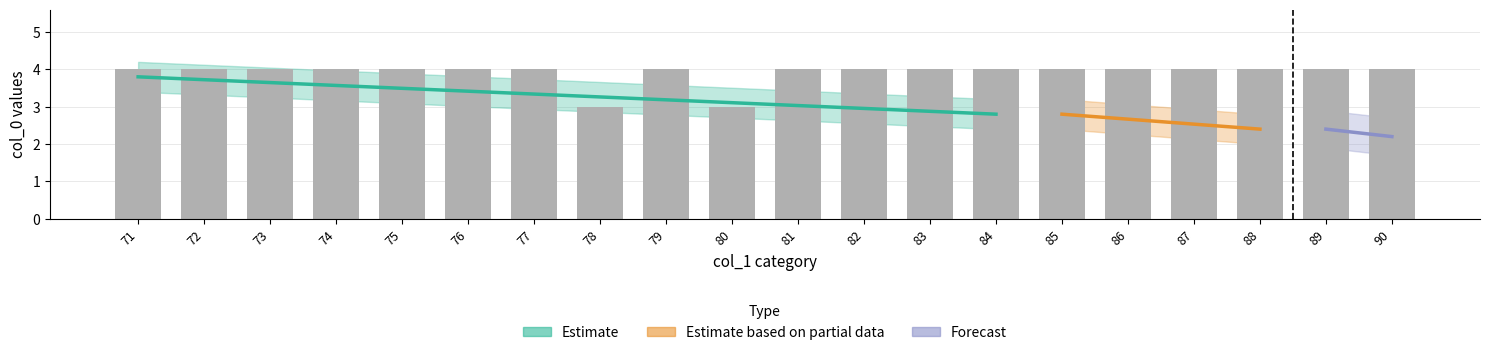

Reading right to left, list all the values displayed in this chart.

4	4	4	4	4	4	4	4	4	4	3	4	3	4	4	4	4	4	4	4